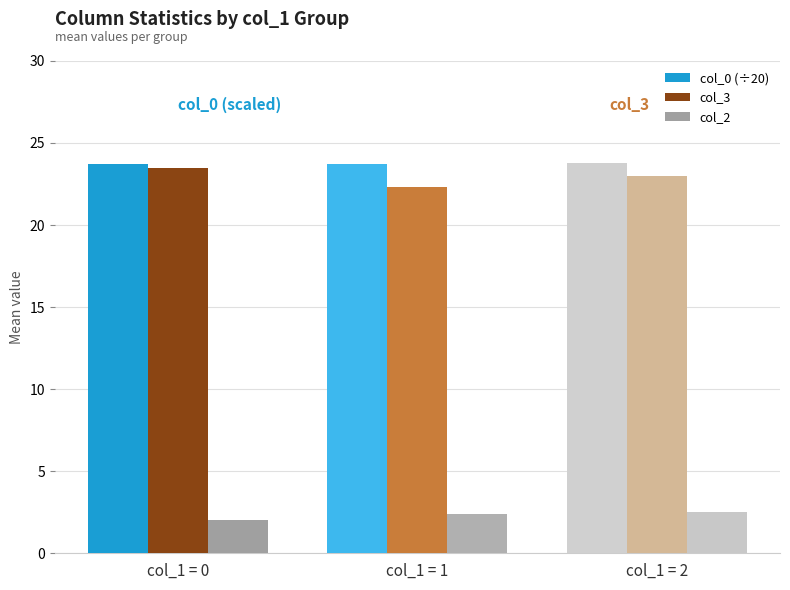

What is the difference between the col_2 values at col_1 = 0 and col_1 = 2?

0.5